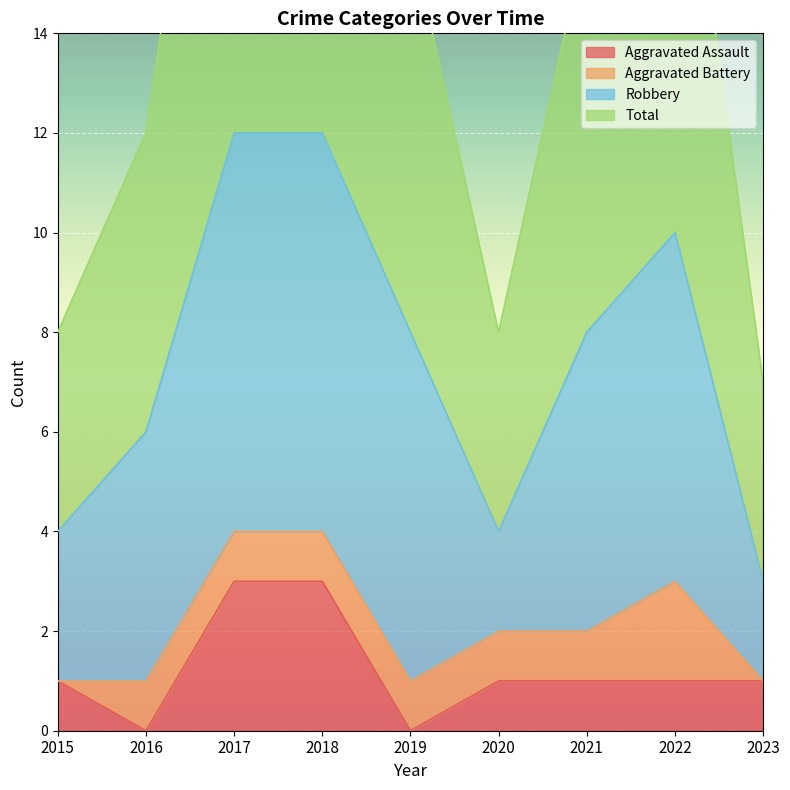

What is the value of the Total point at the 1st from the left?

8